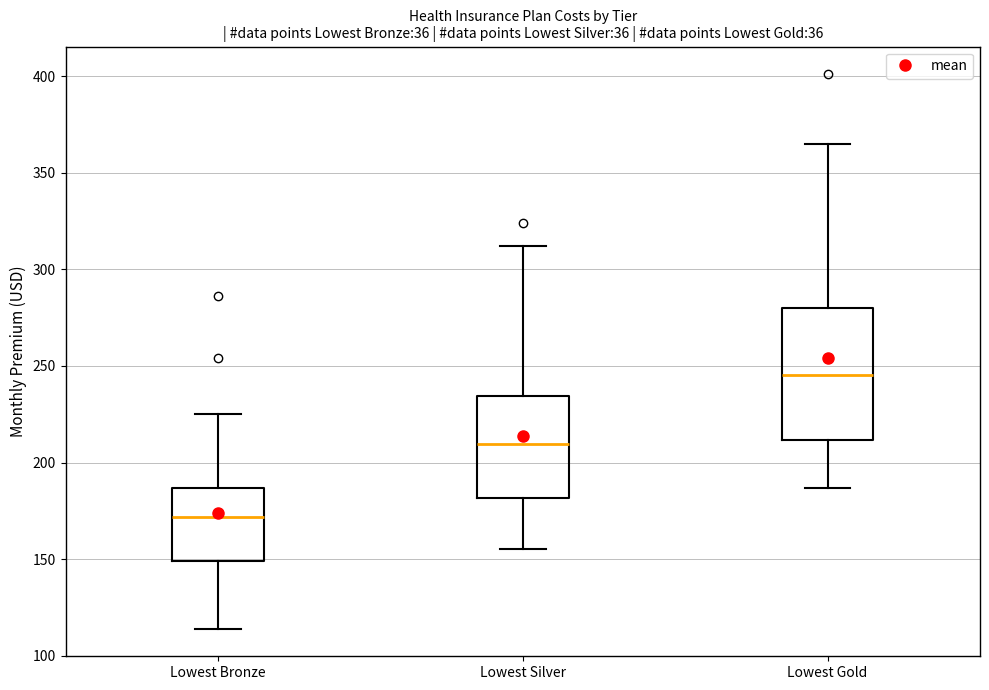

Which box has the lowest median line?

Lowest Bronze